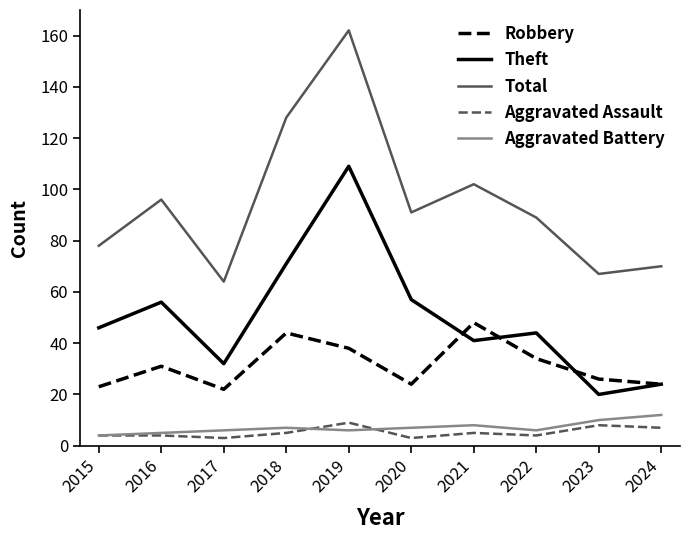

Reading left to right, what are all the values shown in this chart?

Robbery: 2015=23	2016=31	2017=22	2018=44	2019=38	2020=24	2021=48	2022=34	2023=26	2024=24
Theft: 2015=46	2016=56	2017=32	2018=71	2019=109	2020=57	2021=41	2022=44	2023=20	2024=24
Total: 2015=78	2016=96	2017=64	2018=128	2019=162	2020=91	2021=102	2022=89	2023=67	2024=70
Aggravated Assault: 2015=4	2016=4	2017=3	2018=5	2019=9	2020=3	2021=5	2022=4	2023=8	2024=7
Aggravated Battery: 2015=4	2016=5	2017=6	2018=7	2019=6	2020=7	2021=8	2022=6	2023=10	2024=12